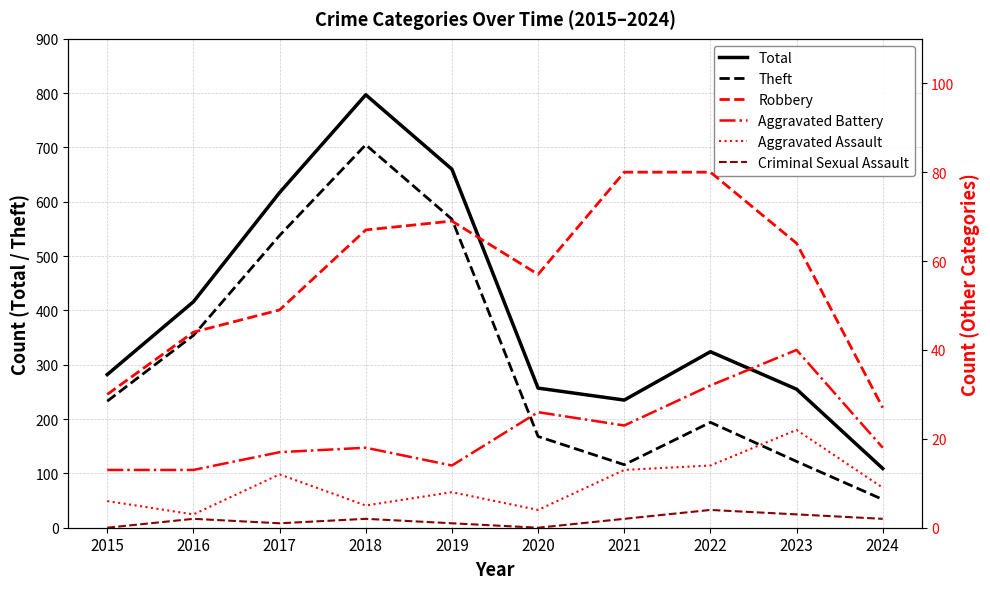

What is the total value across all series at 2023?

506